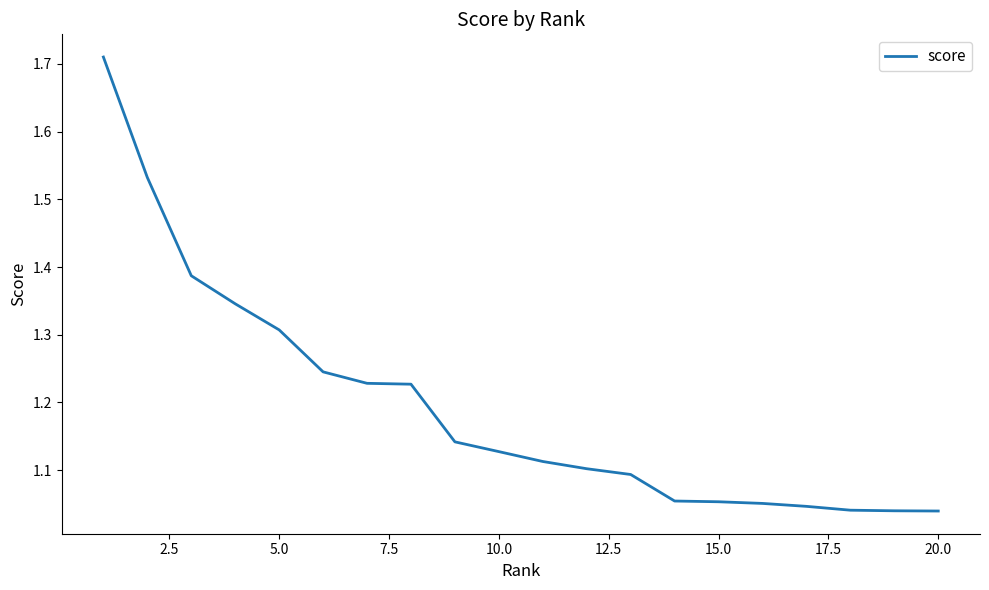

What is the difference between the maximum and minimum values?

0.7